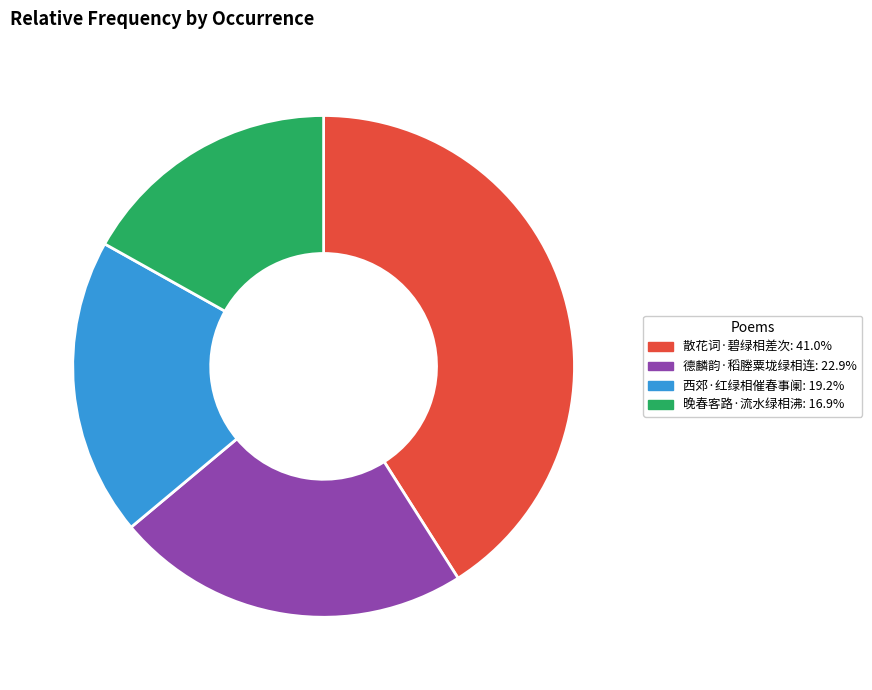

Combined, do 西郊·红绿相催春事阑 and 德麟韵·稻塍粟垅绿相连 account for over 50%?

No